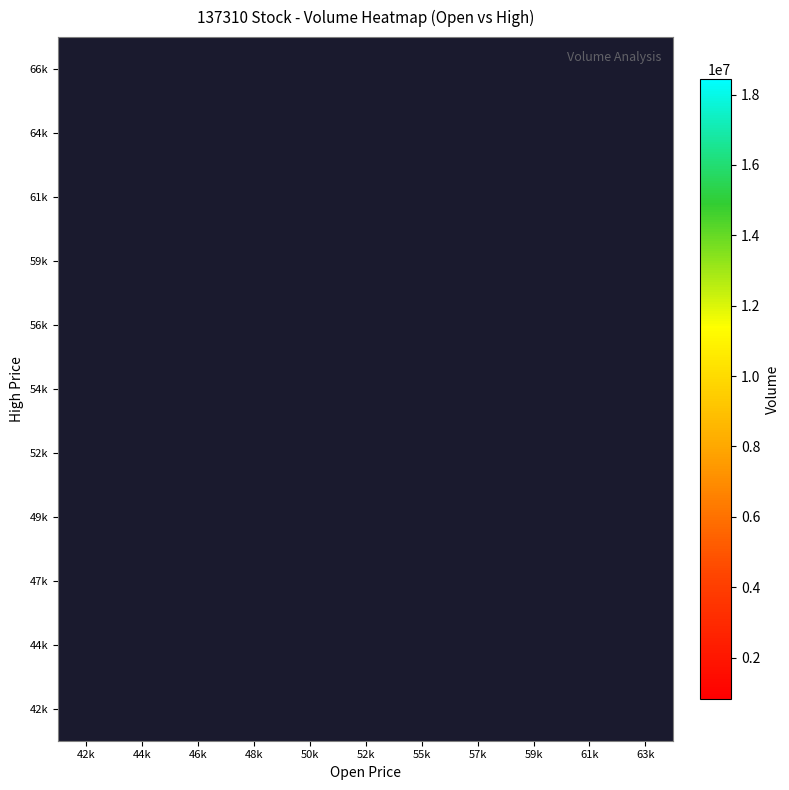

Is the value of 56k at 63k greater than the value of 42k at 48k?

No